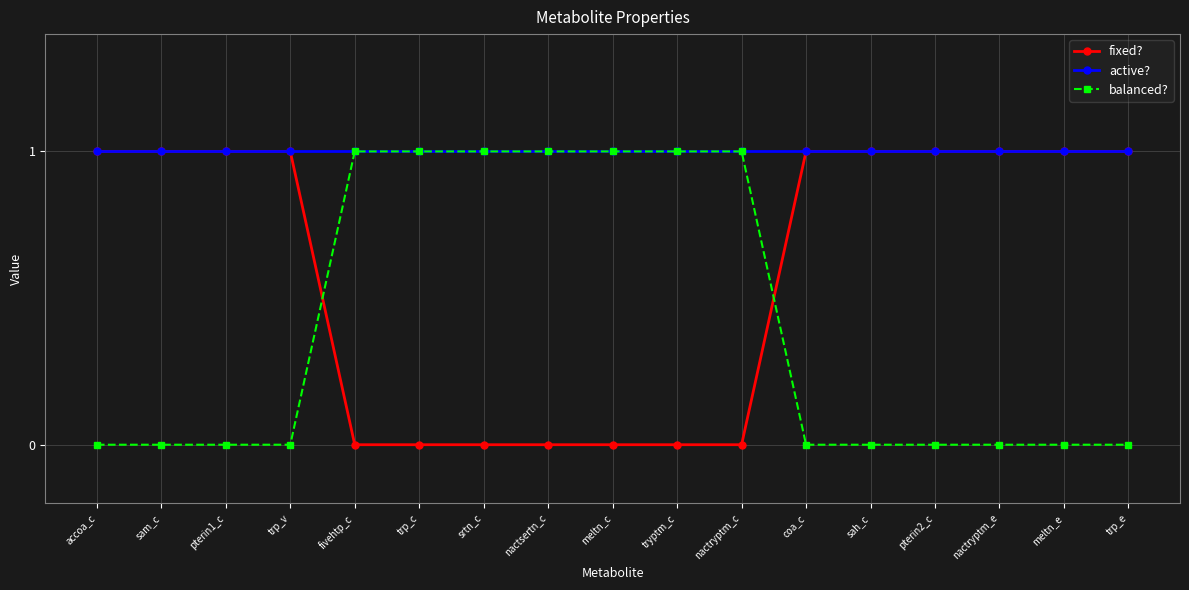

What is the difference between the balanced? values at nactryptm_e and nactsertn_c?

1